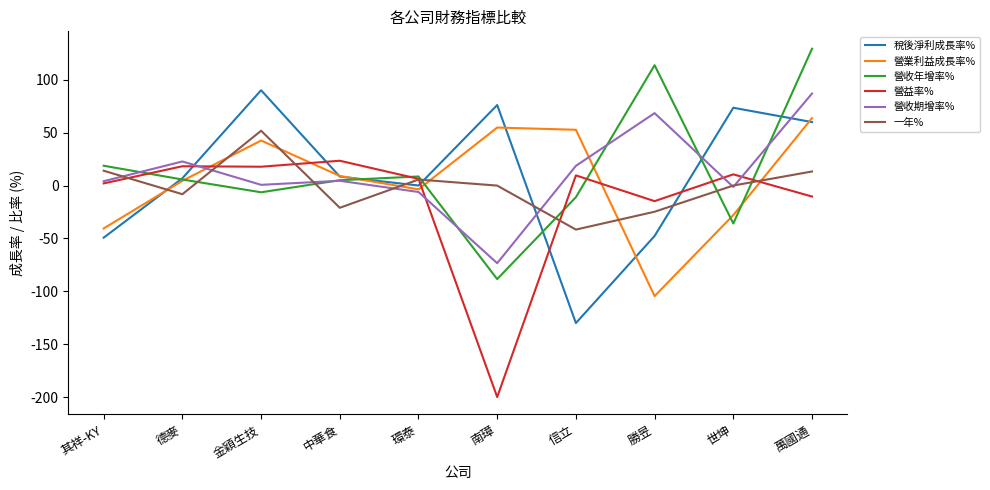

Read the 稅後淨利成長率% value at 信立.

-130.0